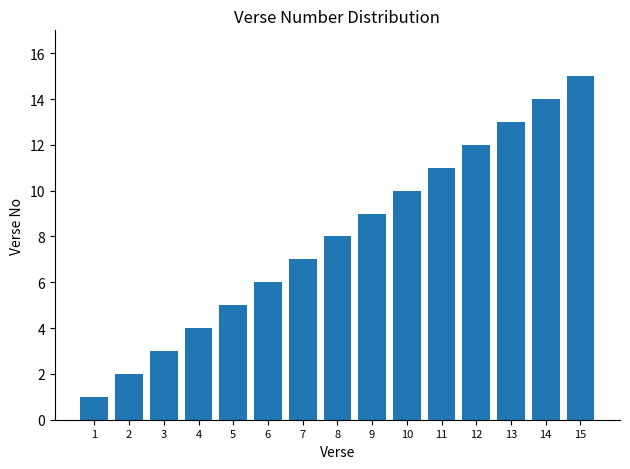

Between 15 and 14, which is larger?

15